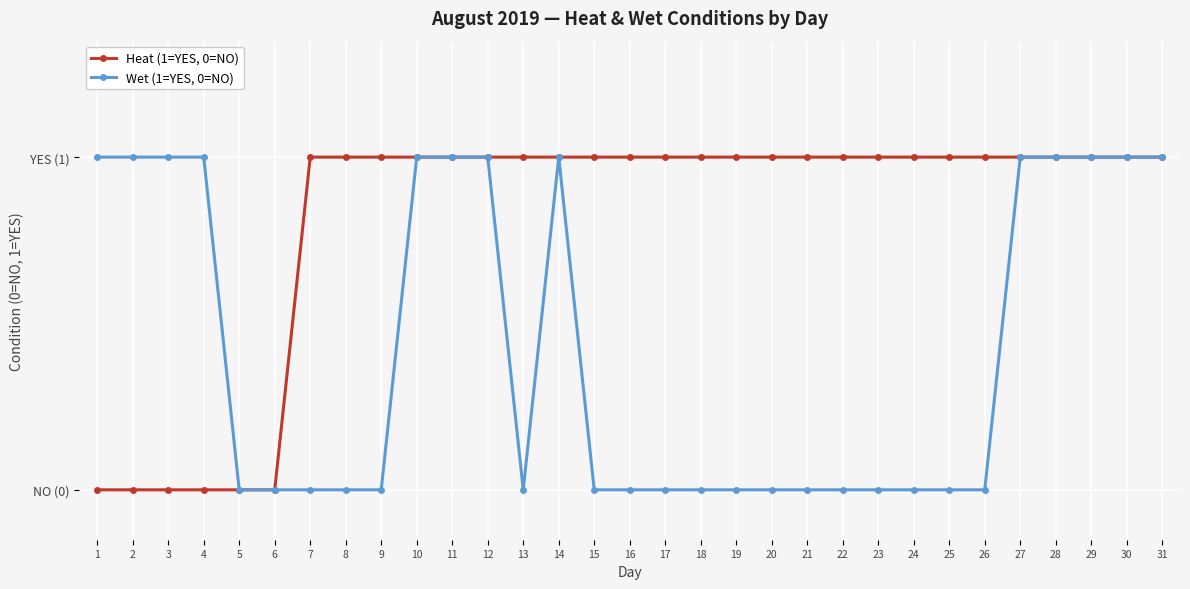

Count the Wet (1=YES, 0=NO) values in the range 0 to 1.

31